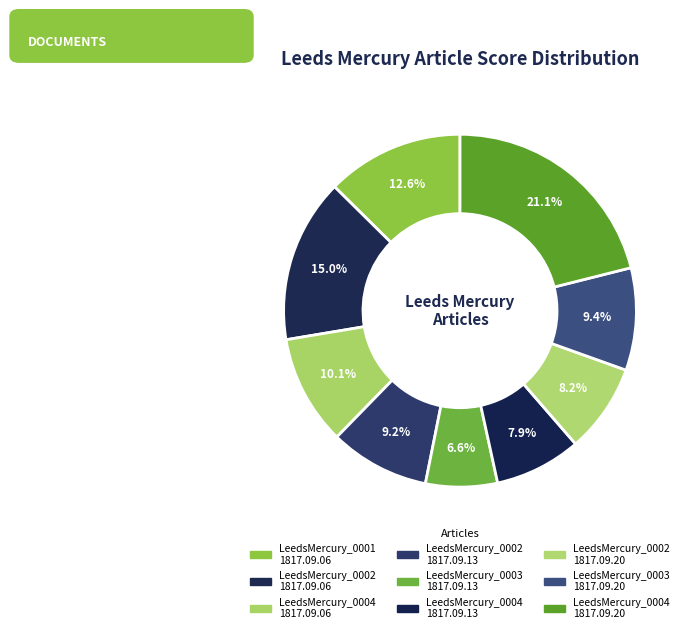

Count the number of slices in the pie.

9